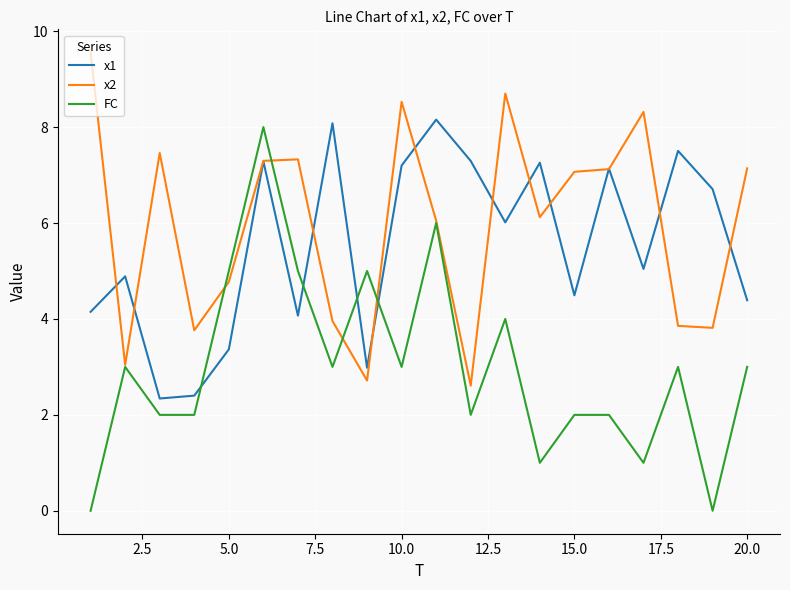

What is the maximum value for x1?

8.2